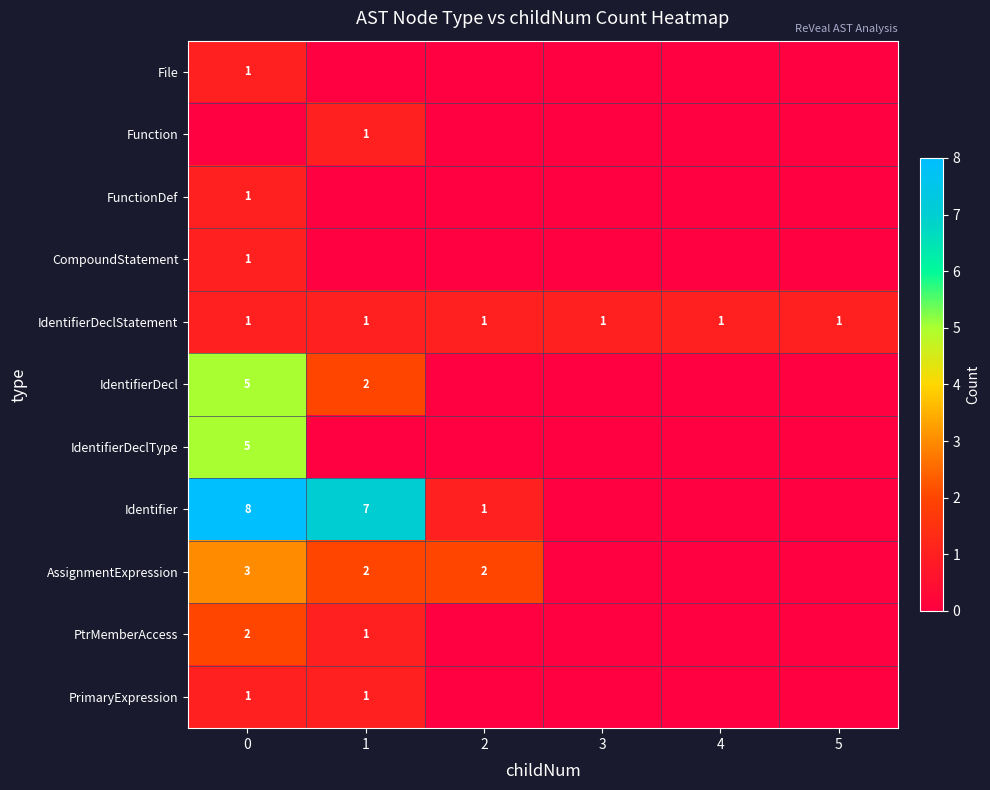

True or false: IdentifierDeclStatement has a value of 1 at 4.

True